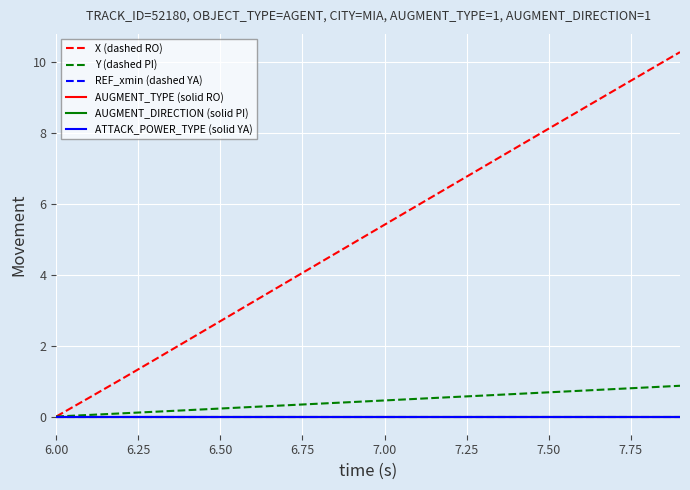

Is this an area chart (filled region under the line)?

No